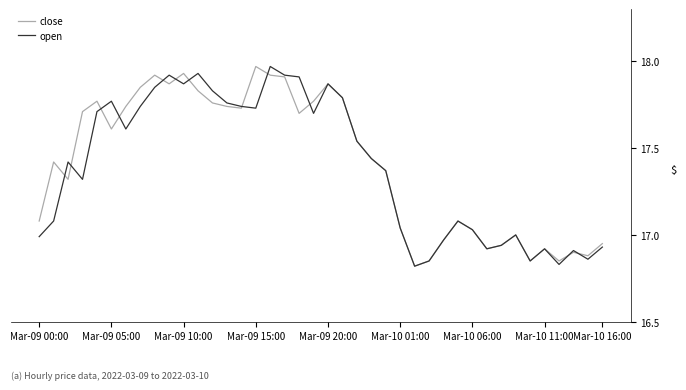

What are all the series names shown in the legend?

close, open